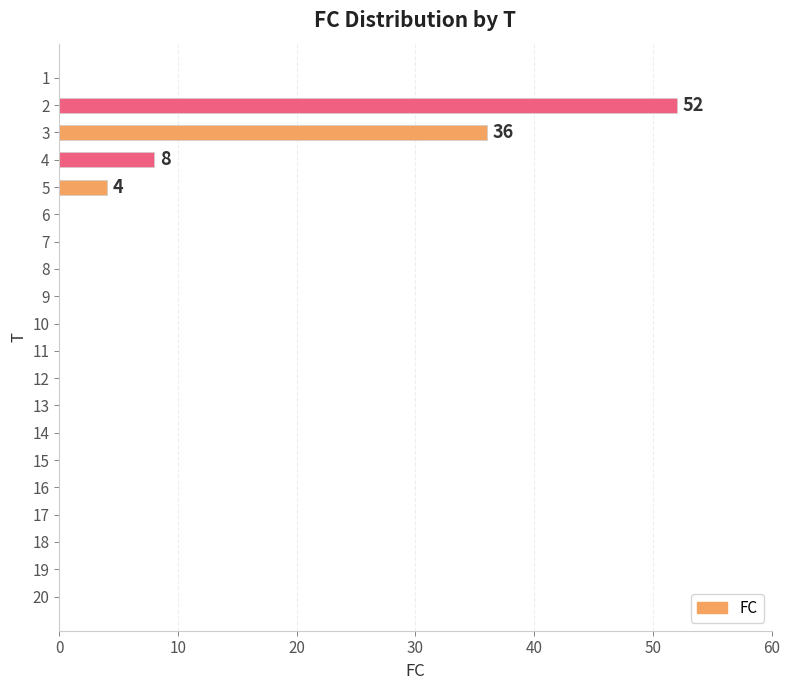

Where is the data nearest to the value 26?

3